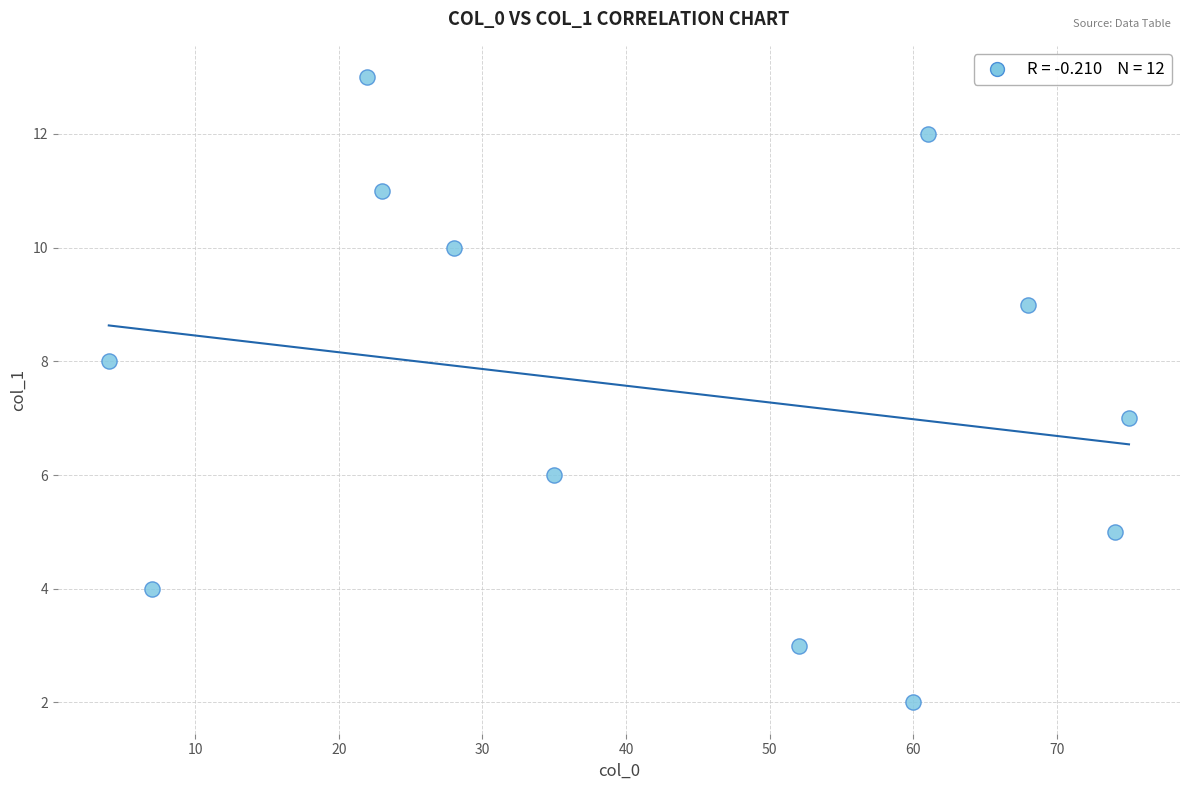

What is the average Y value?

7.5